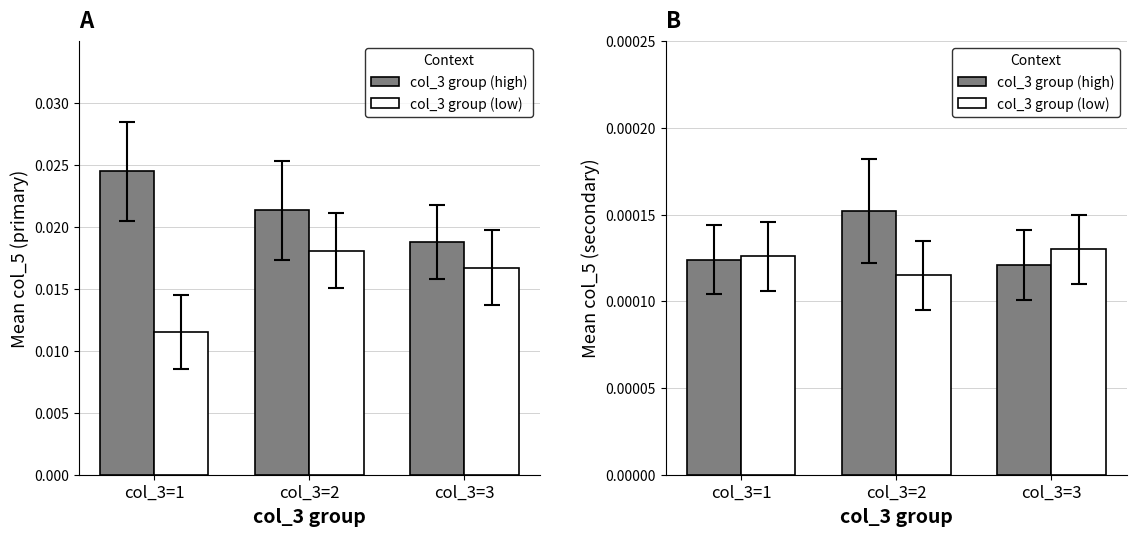

Is the value of col_3 group (low) at col_3=2 greater than the value of col_3 group (high) at col_3=1?

No